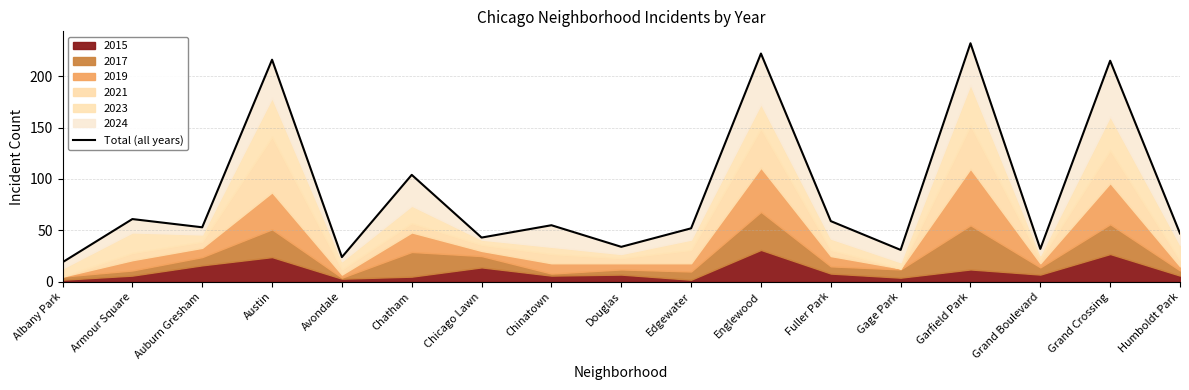

At which category does the data reach its first local valley?

Auburn Gresham